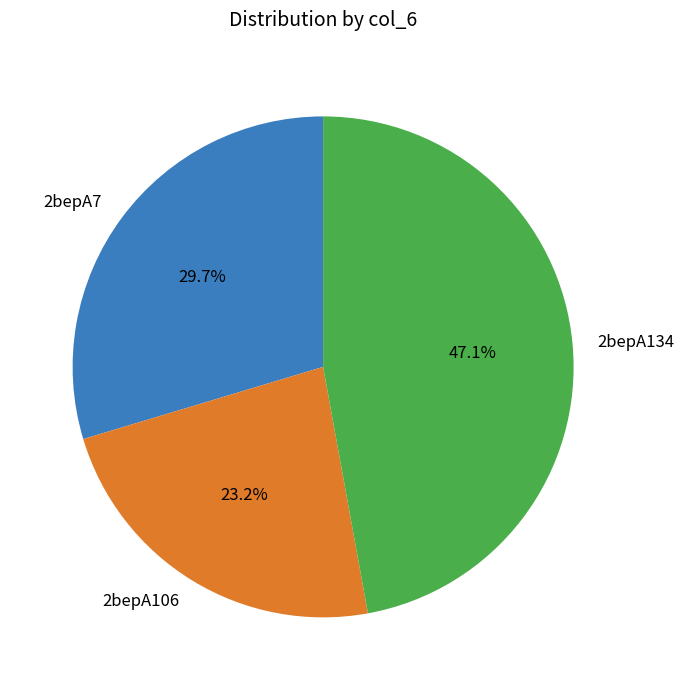

Which slice is the smallest?

2bepA106